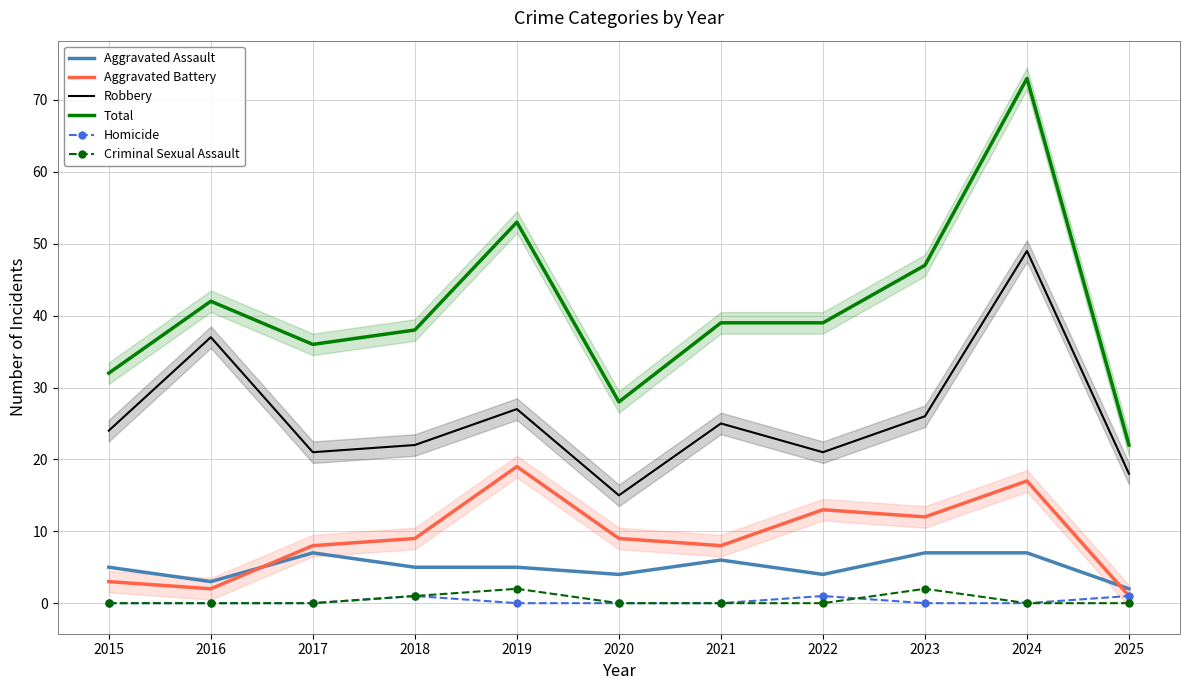

What is the spread (max minus min) of values at 2018?

37